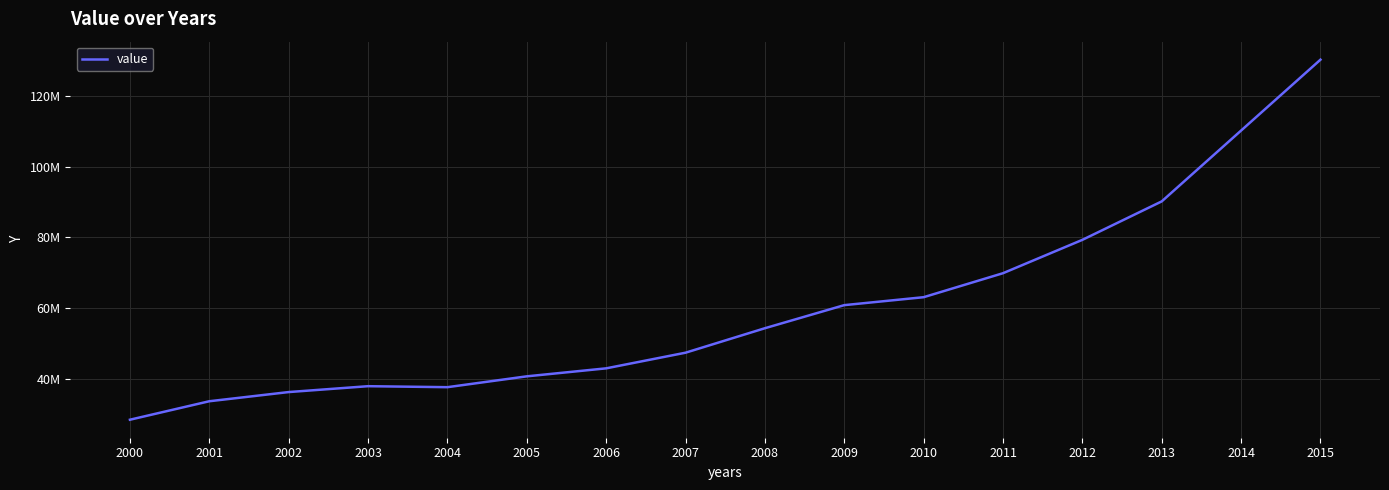

At which label is the value closest to 79354340?

2012